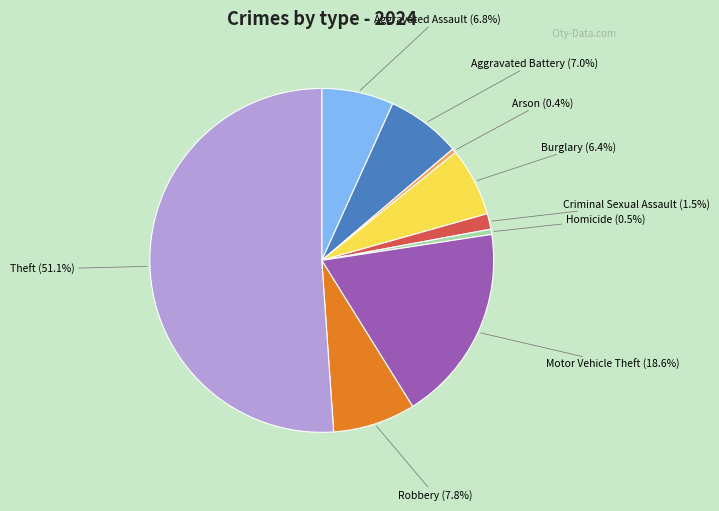

Count the number of slices in the pie.

9